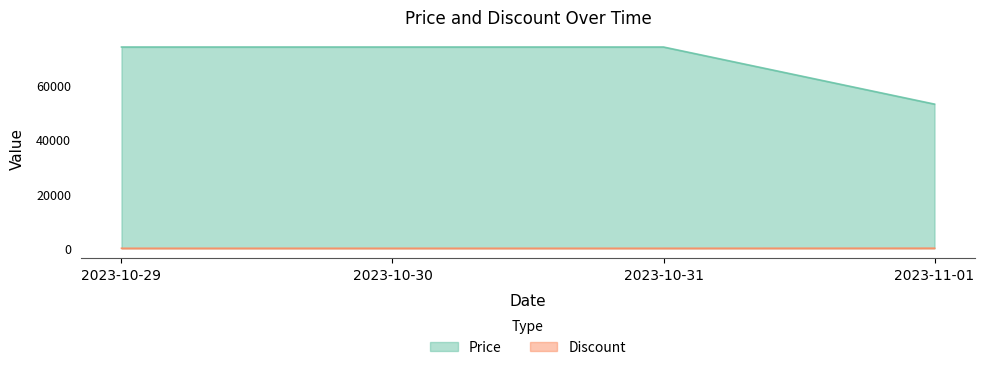

What are all the series names shown in the legend?

Price, Discount